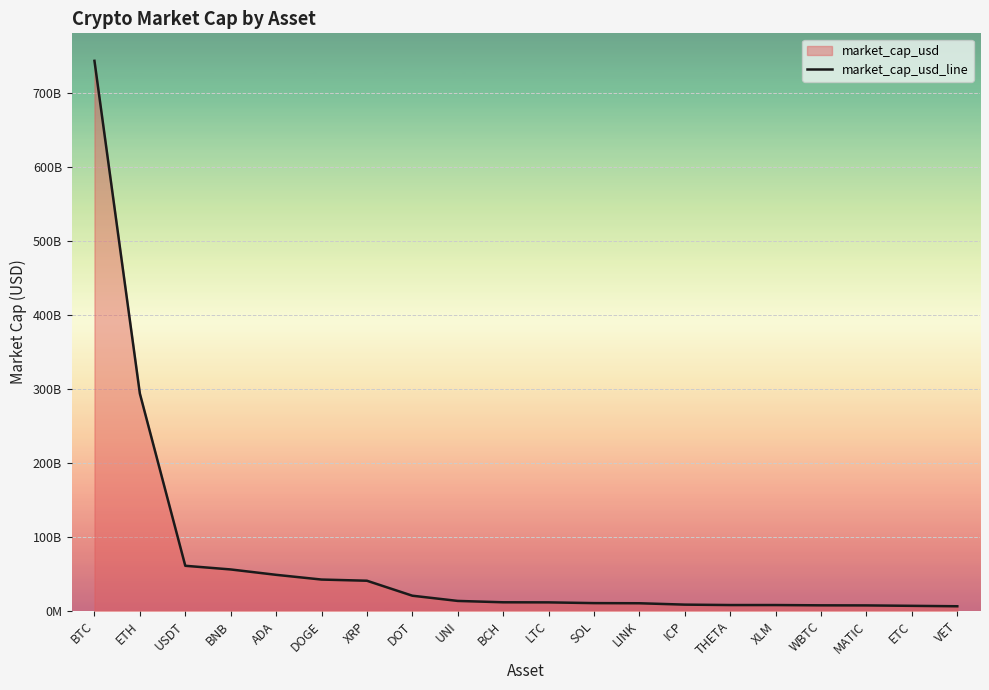

Read the value at VET, to the nearest 100.

6206812700